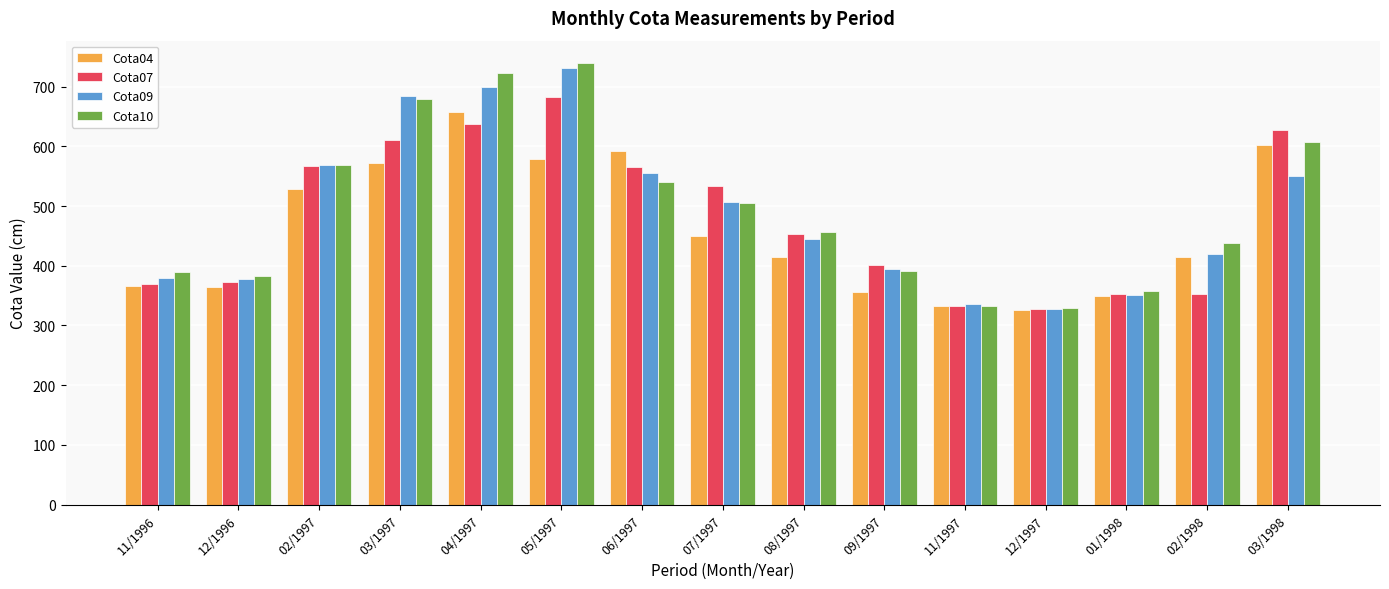

What is the label of the 10th bar from the right?

05/1997